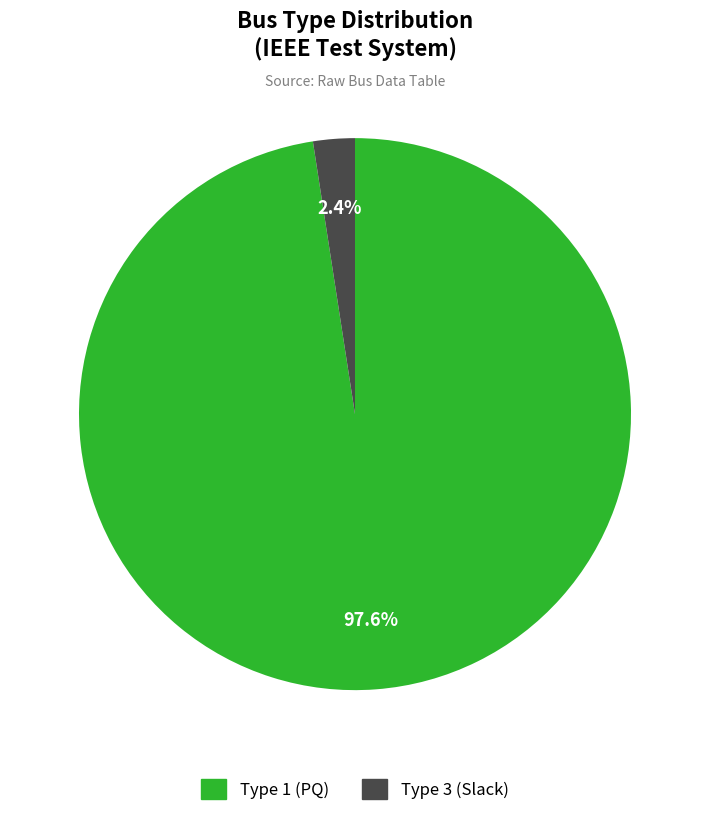

Is there a majority slice in this chart?

Yes